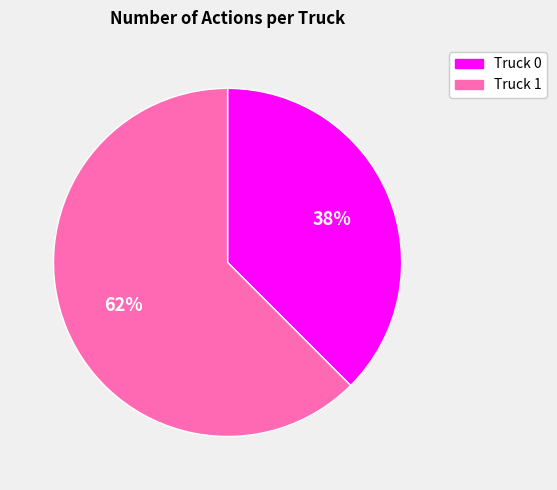

Does Truck 1 account for over 50% of the chart?

Yes